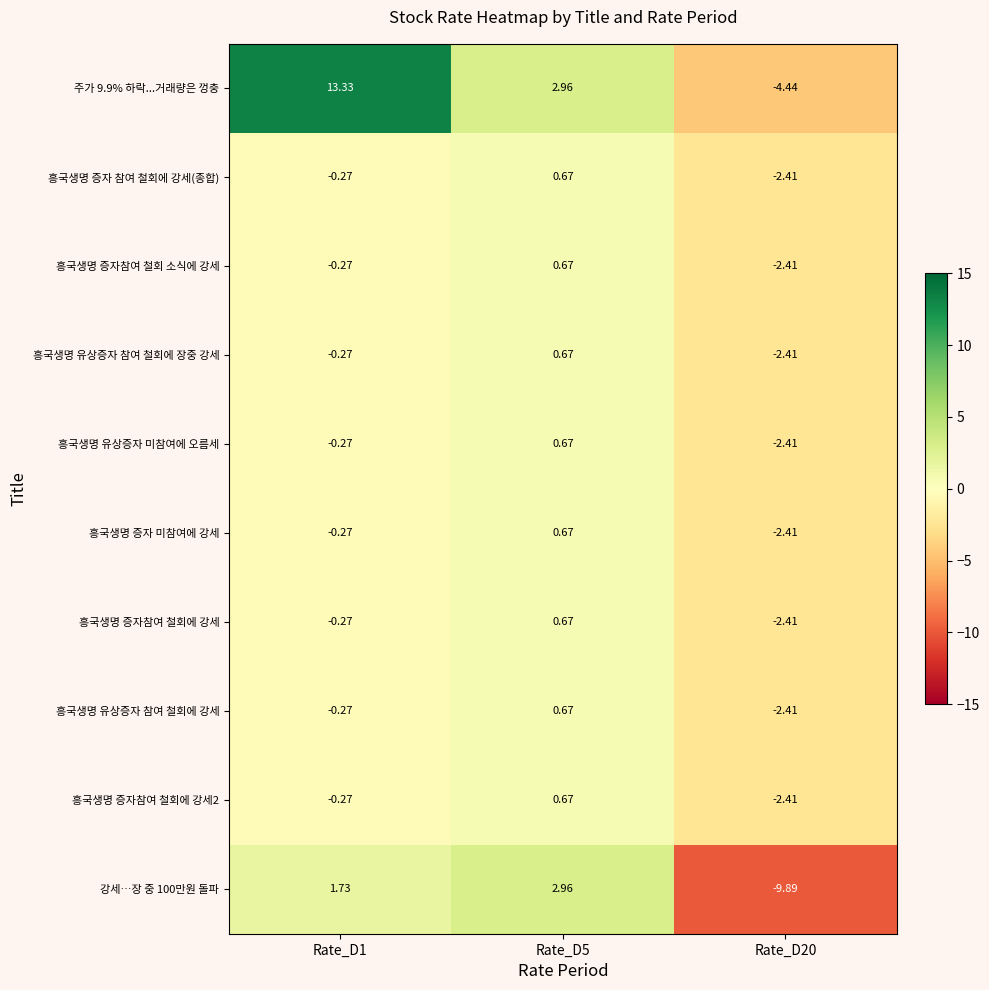

How many series are shown in this chart?

10